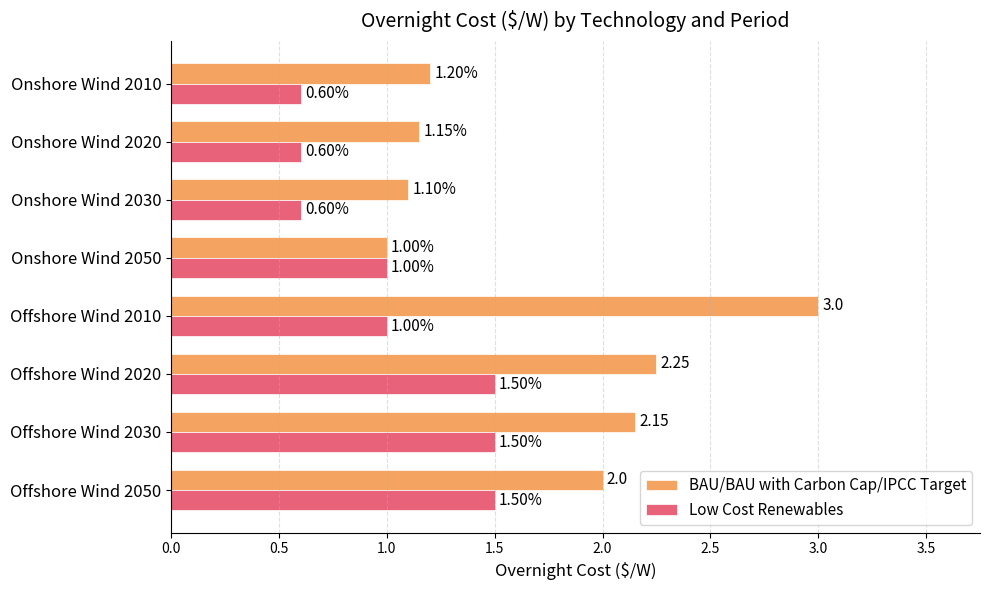

What is the sum of all Low Cost Renewables values?

8.3